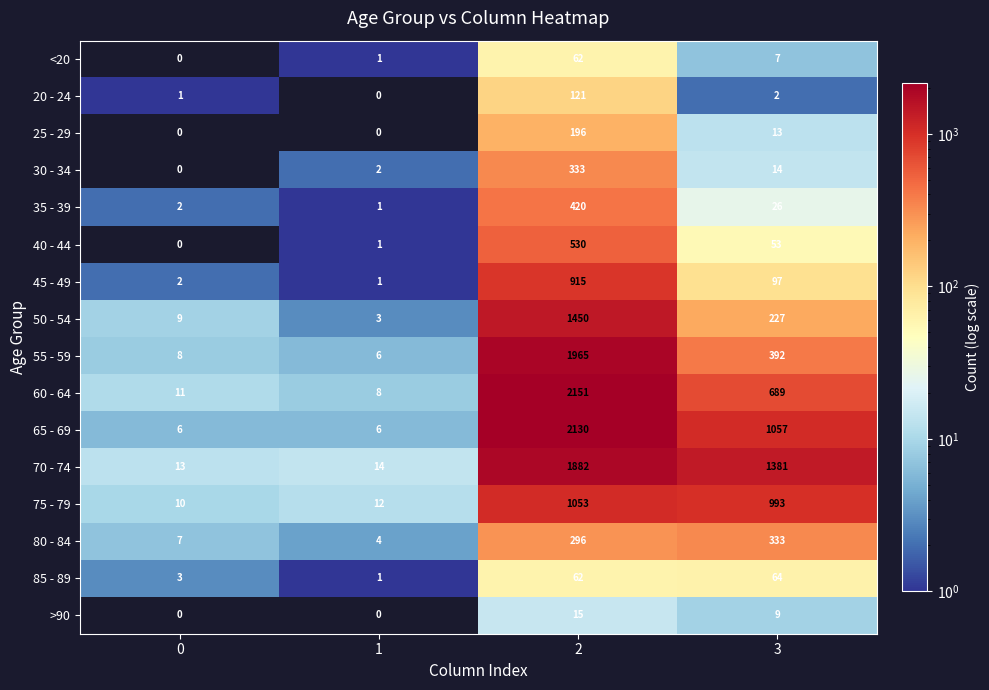

How many data points does each series have?

4